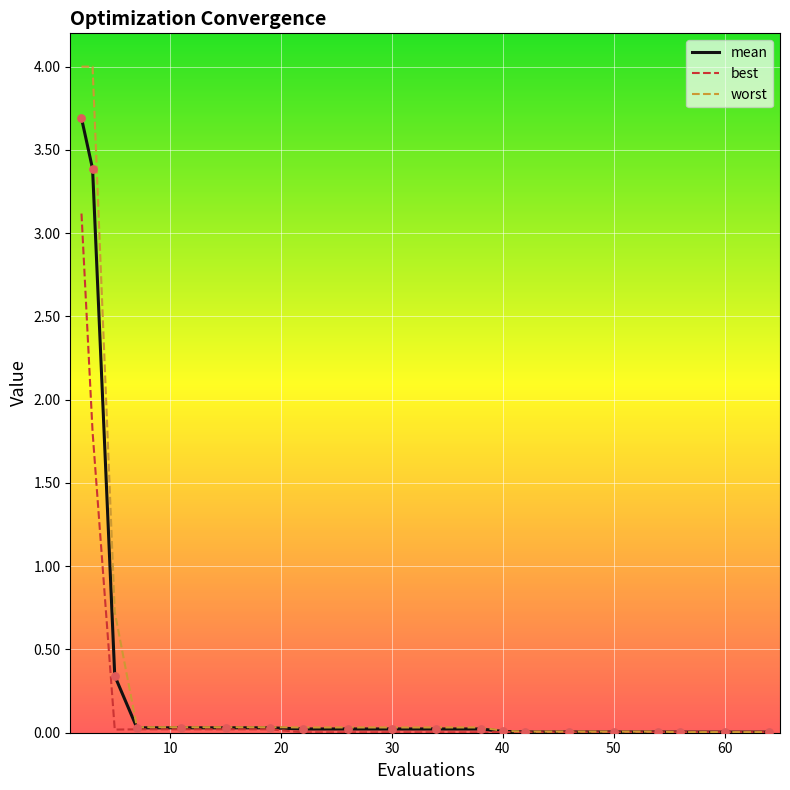

Which series has the widest spread of values?

worst